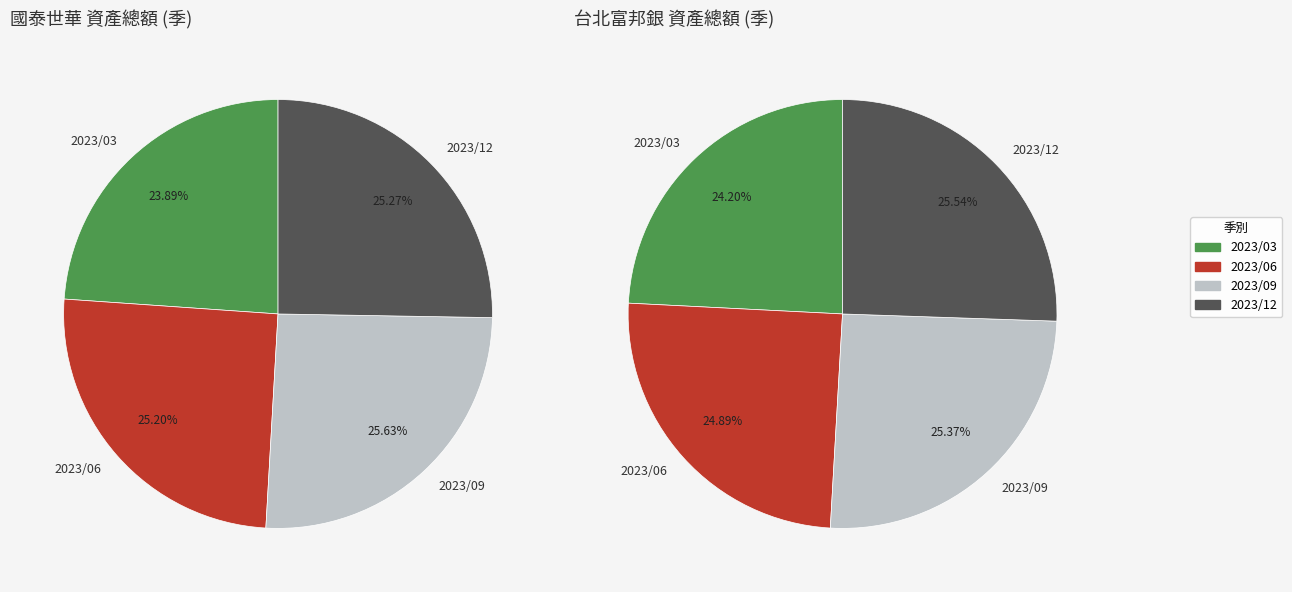

Combined, do 國泰世華 and 台北富邦銀 account for over 50%?

Yes